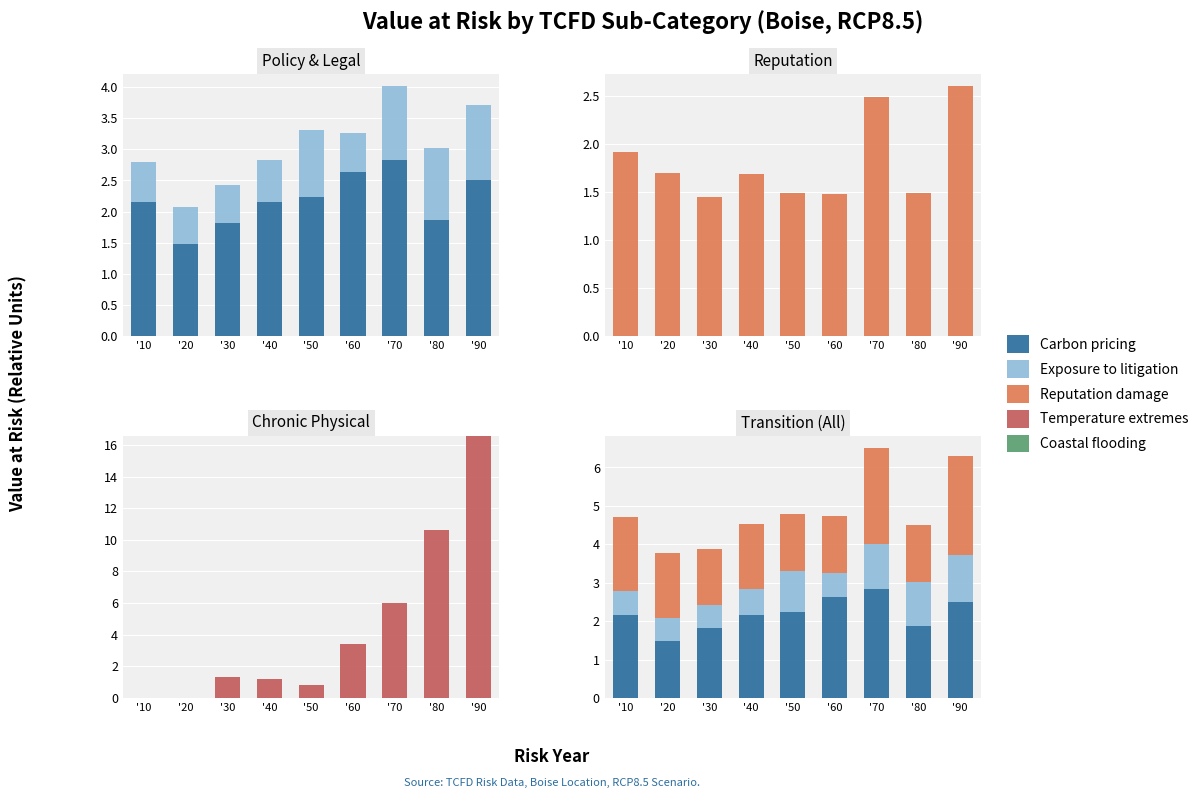

Rank the series at '40 from lowest to highest value.

Coastal flooding, Exposure to litigation, Temperature extremes, Reputation damage, Carbon pricing